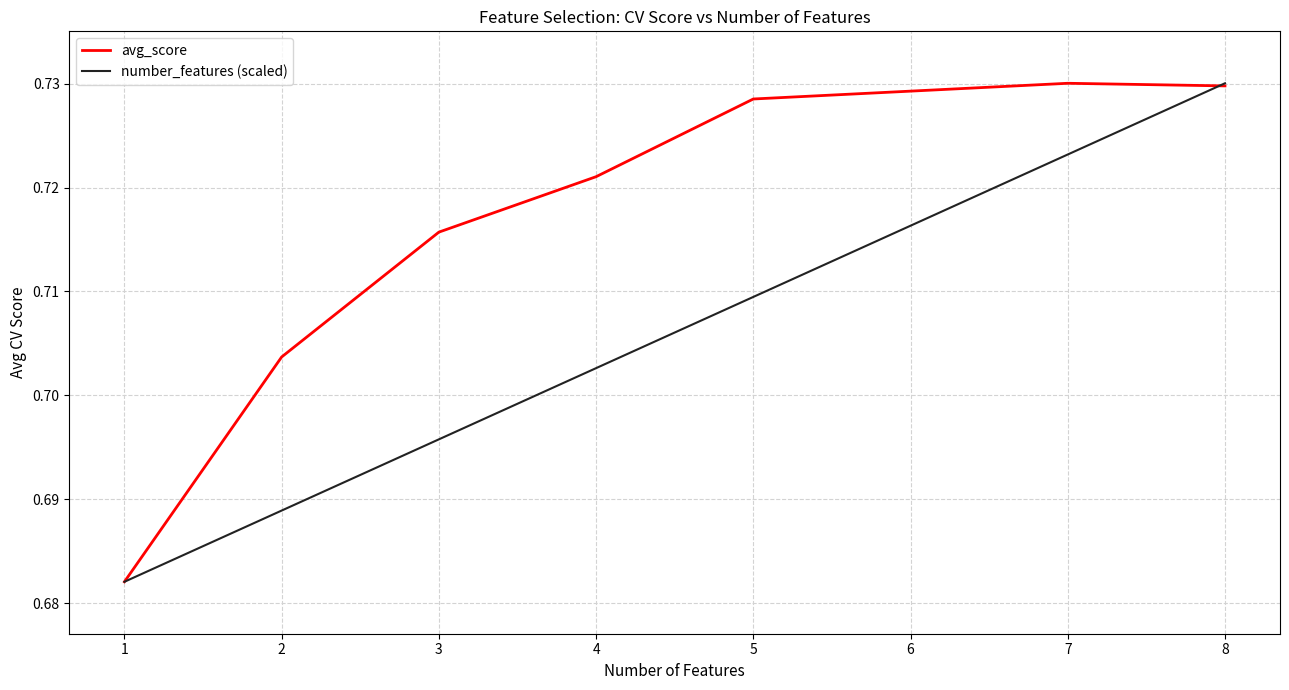

Is the value of avg_score at 6 greater than the value of number_features (scaled) at 4?

Yes